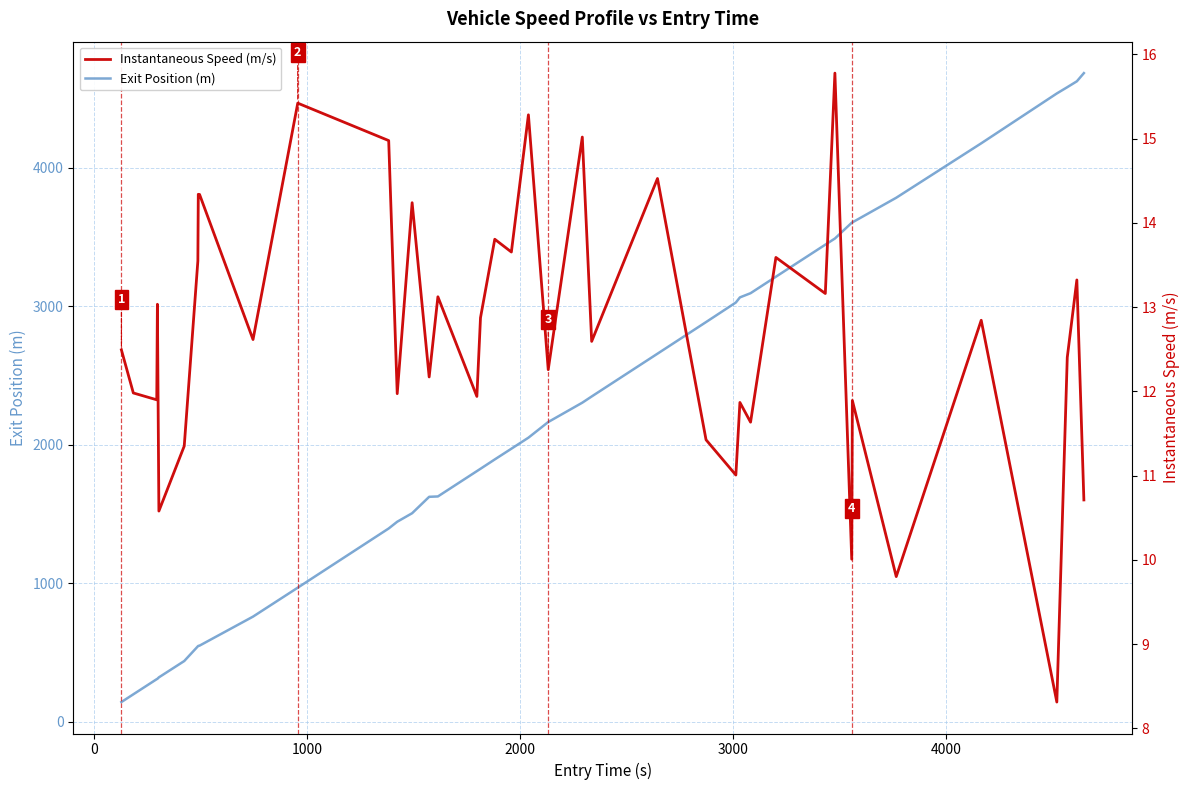

True or false: Exit Position (m) and Instantaneous Speed (m/s) intersect in this chart.

False